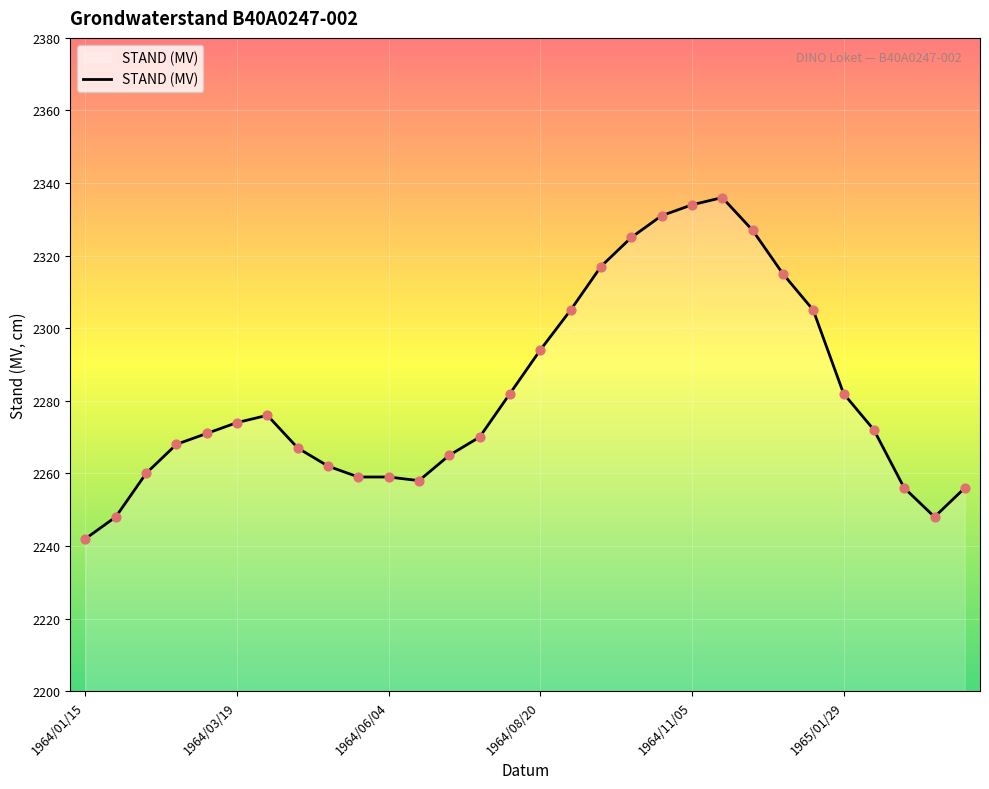

What is the smallest value displayed?

2242